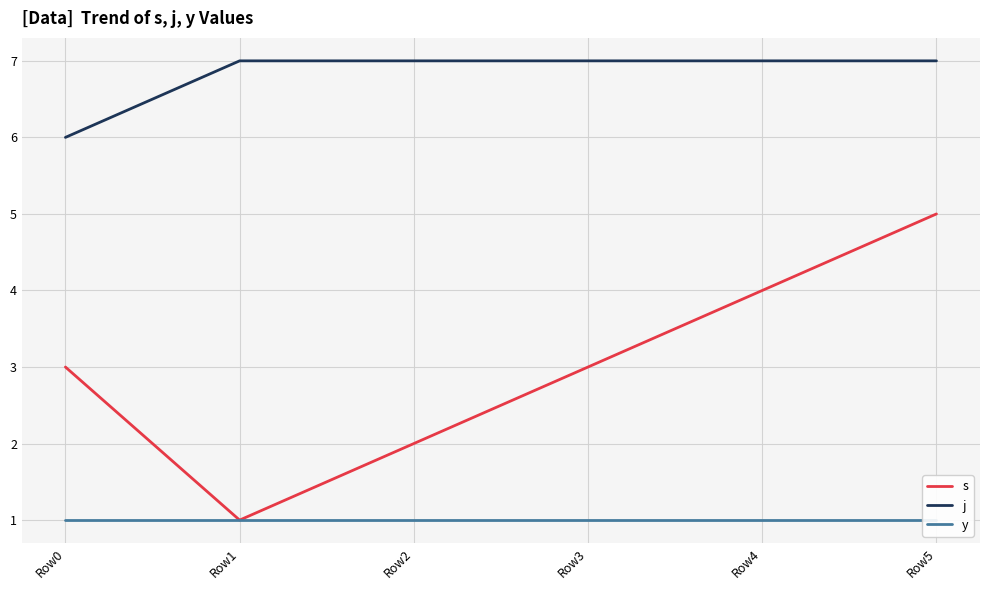

What is the average value of the s series?

3